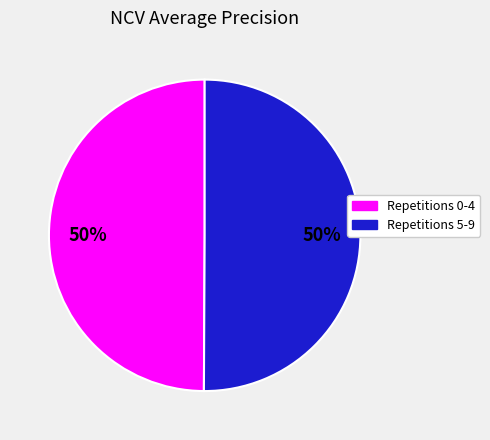

Is there a majority slice in this chart?

No